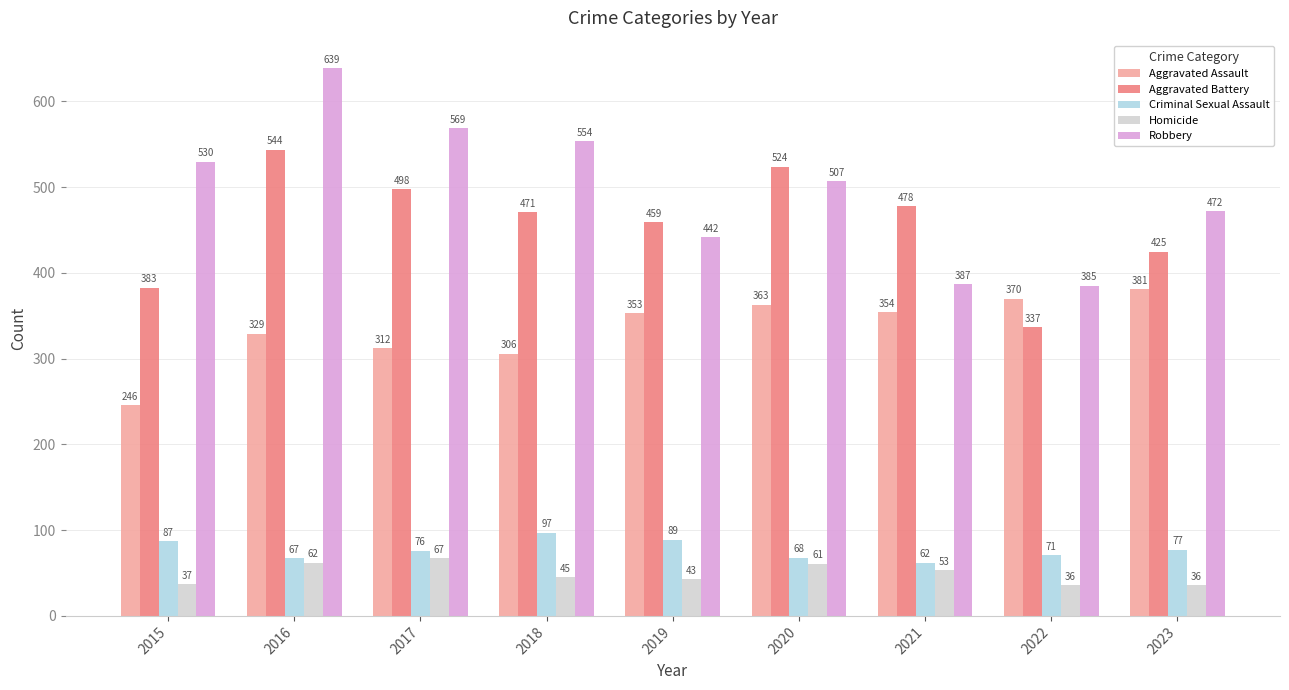

Which category has the highest value in the Aggravated Battery series?

2016